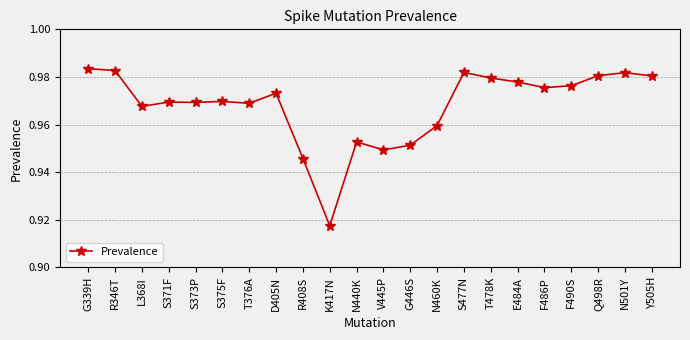

Which has a higher value, S375F or K417N?

S375F